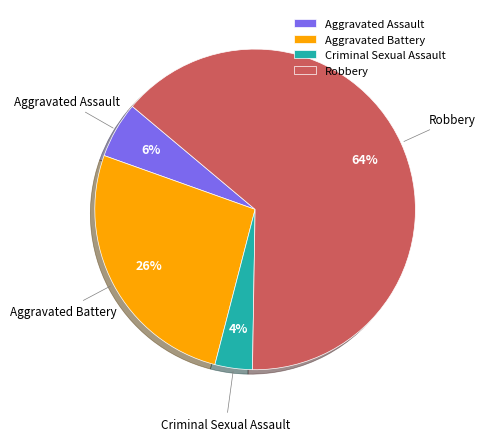

Is it true that Criminal Sexual Assault is 4% of the pie?

True